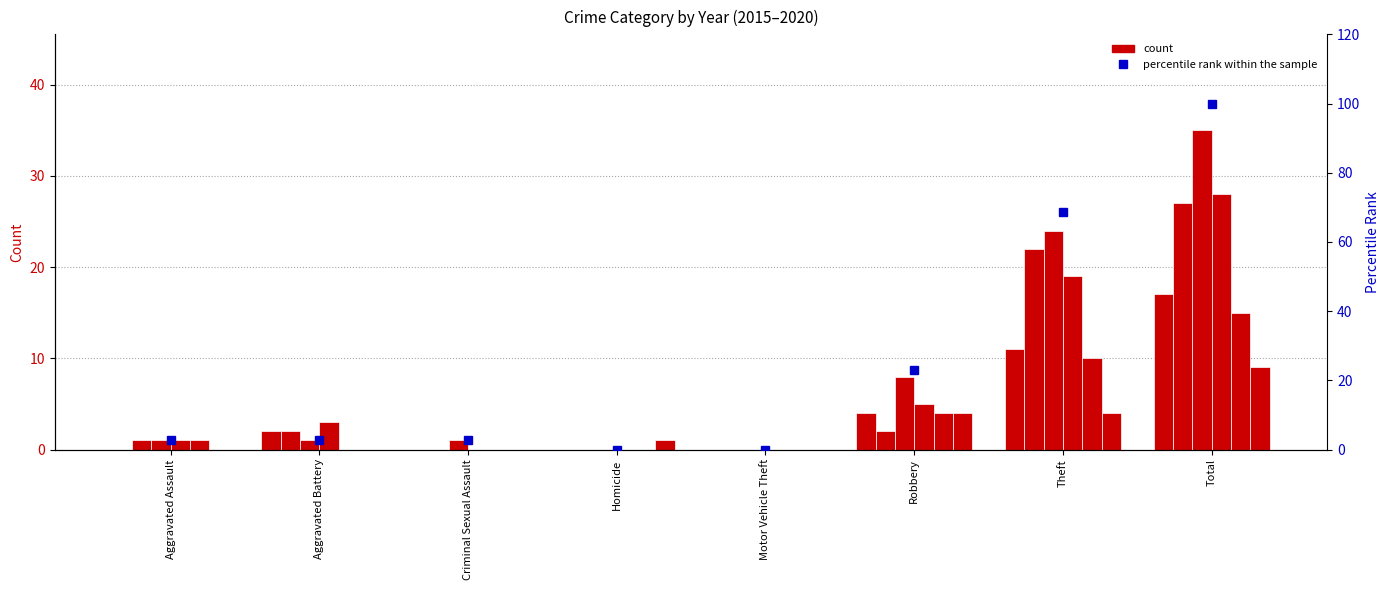

Rank the categories by value from highest to lowest.

Total, Theft, Robbery, Aggravated Assault, Aggravated Battery, Criminal Sexual Assault, Homicide, Motor Vehicle Theft